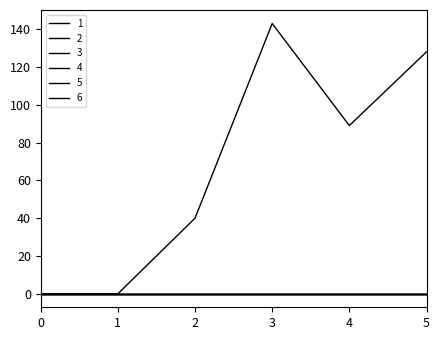

List the series in order of their peak value, highest first.

1, 2, 3, 4, 5, 6